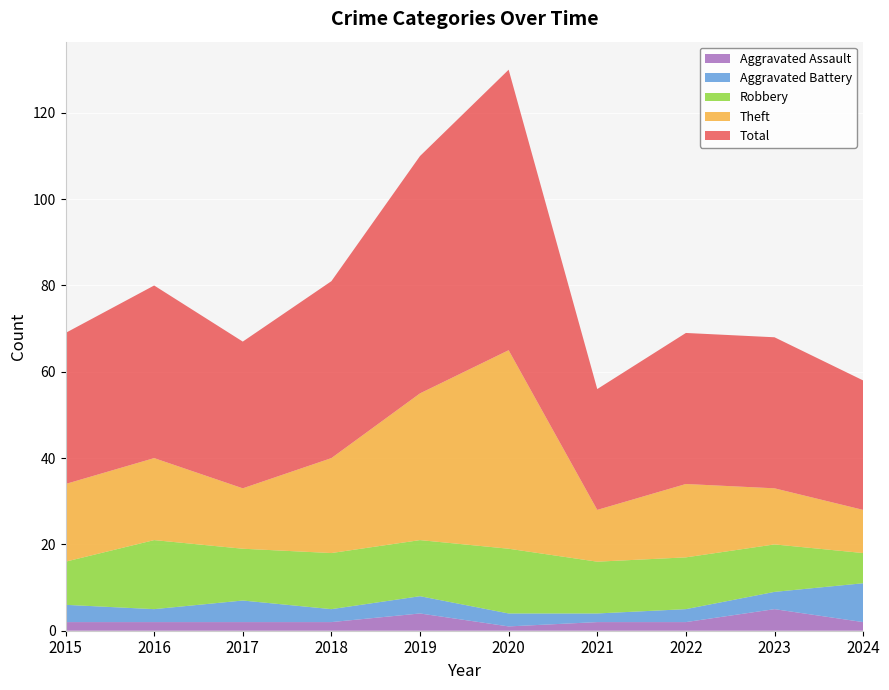

Reading left to right, list all the values displayed in this chart.

Aggravated Assault: 2	2	2	2	4	1	2	2	5	2
Aggravated Battery: 4	3	5	3	4	3	2	3	4	9
Robbery: 10	16	12	13	13	15	12	12	11	7
Theft: 18	19	14	22	34	46	12	17	13	10
Total: 35	40	34	41	55	65	28	35	35	30